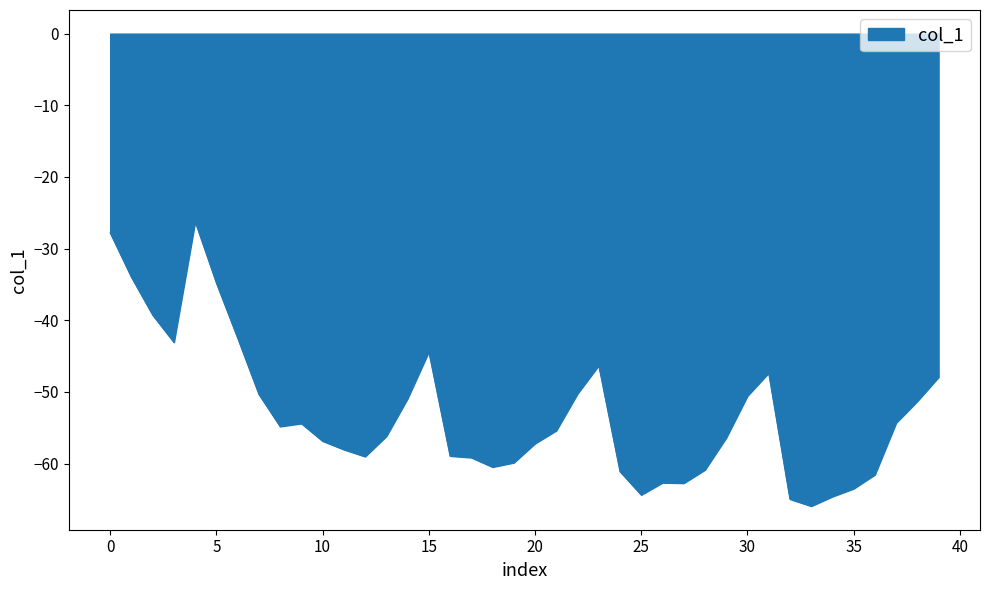

What is the sum of all values?

-2119.9